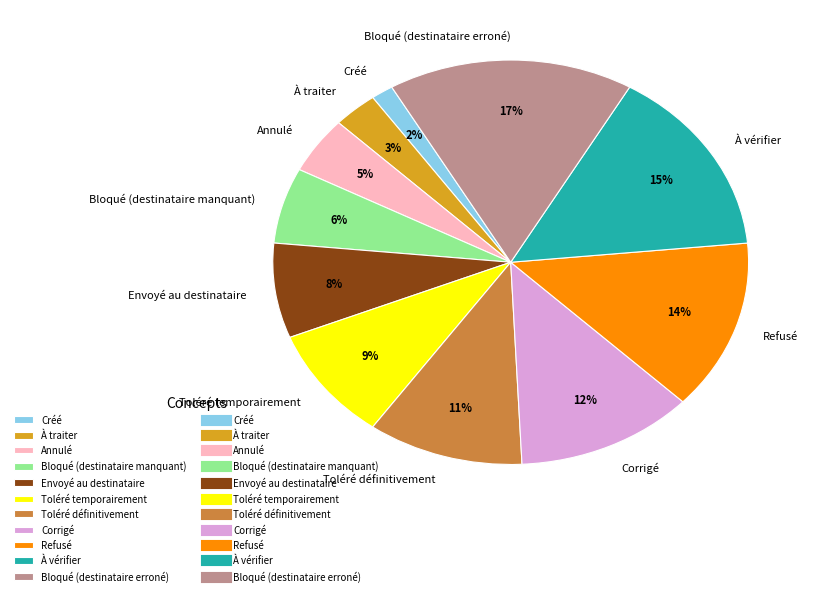

The Annulé slice represents 5% of the pie. True or false?

True